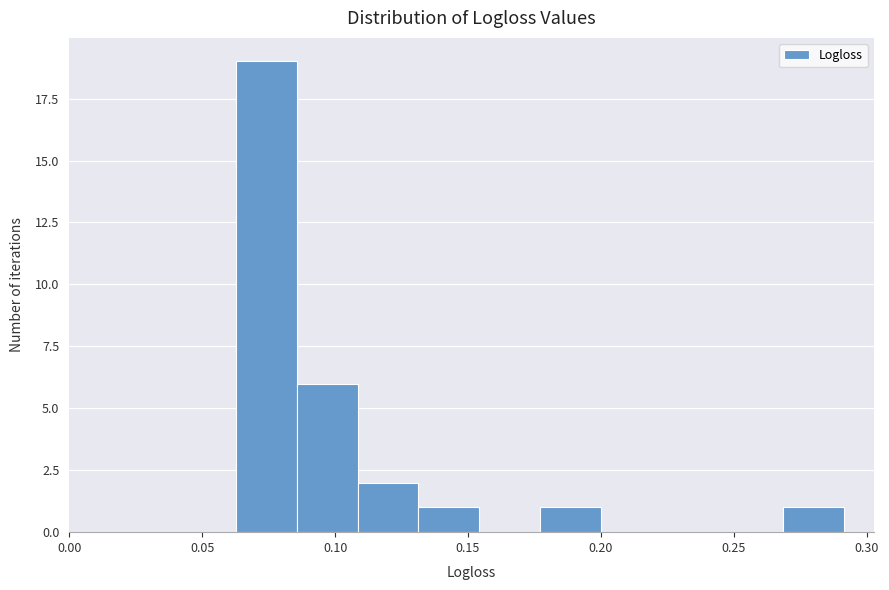

Reading left to right, transcribe this chart: for each bar, give the range it covers on the x-axis and its height. Neither the bar edges nor the heights are printed on the chart, so give them approximately, as read against the axes.

0.065 to 0.085: 19
0.085 to 0.110: 6
0.110 to 0.130: 2
0.130 to 0.155: 1
0.155 to 0.175: 0
0.175 to 0.200: 1
0.200 to 0.225: 0
0.225 to 0.245: 0
0.245 to 0.270: 0
0.270 to 0.290: 1